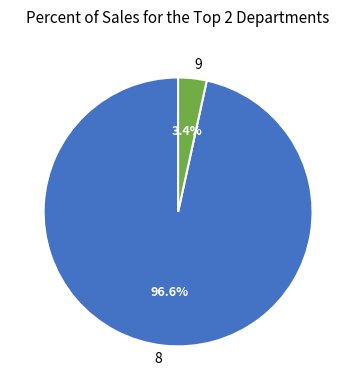

What percentage is the 9 slice, to the nearest percent?

3%